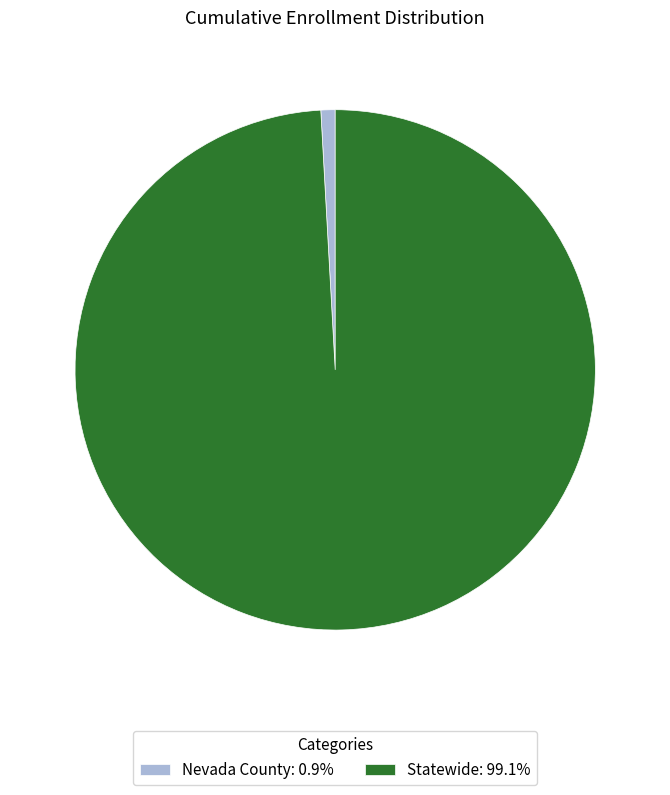

Rank the categories by value from lowest to highest.

Nevada County, Statewide